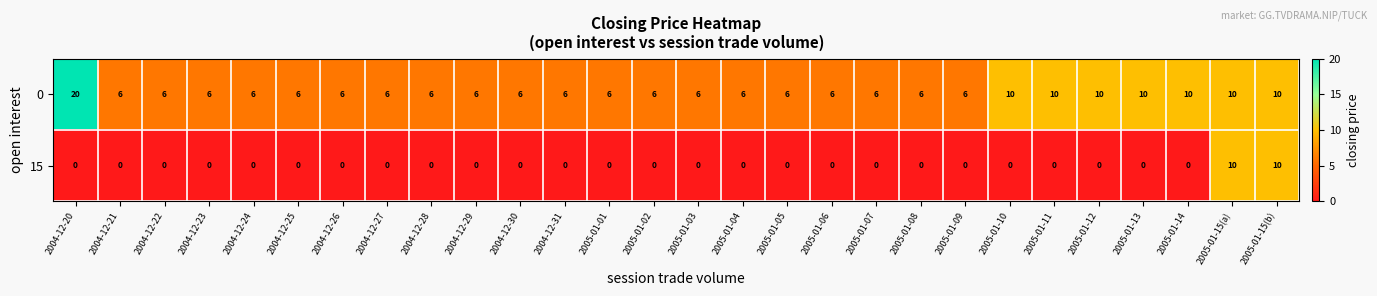

What is the difference between the highest and lowest values at 2004-12-27?

6